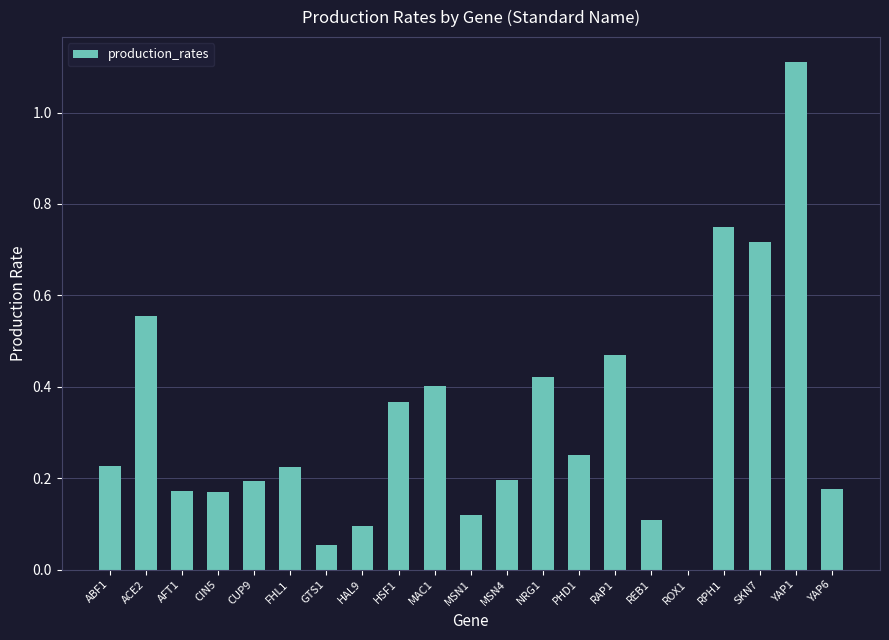

What is the sum of the values at YAP1 and GTS1?

1.2